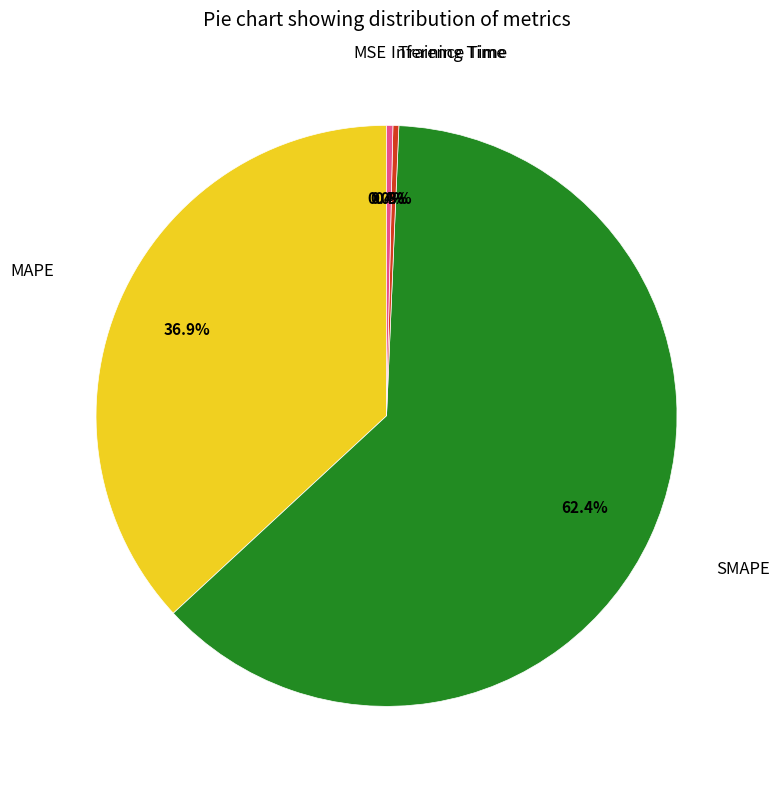

Is there a majority slice in this chart?

Yes